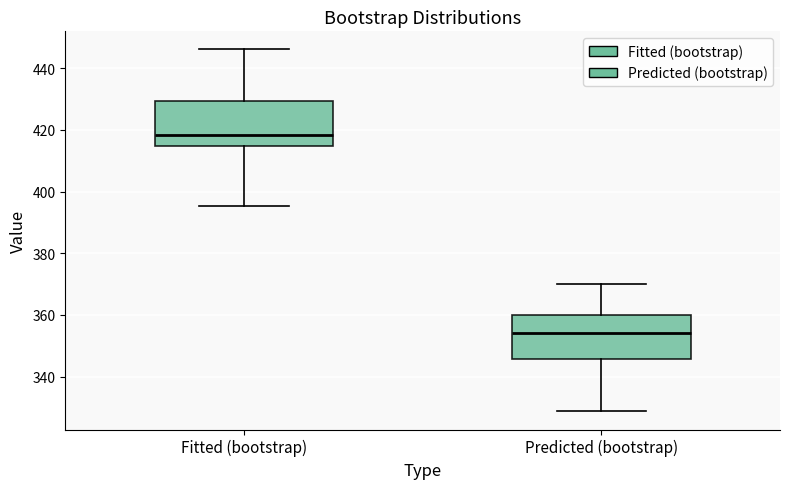

Reading left to right, read every box against the y-axis: the position of its median line, the range the box covers, and the ends of its whiskers. The values are not printed on the chart, so give them approximately, as read against the axis.

Fitted (bootstrap): median 418, box 414 to 430, whiskers 396 to 446
Predicted (bootstrap): median 354, box 346 to 360, whiskers 328 to 370